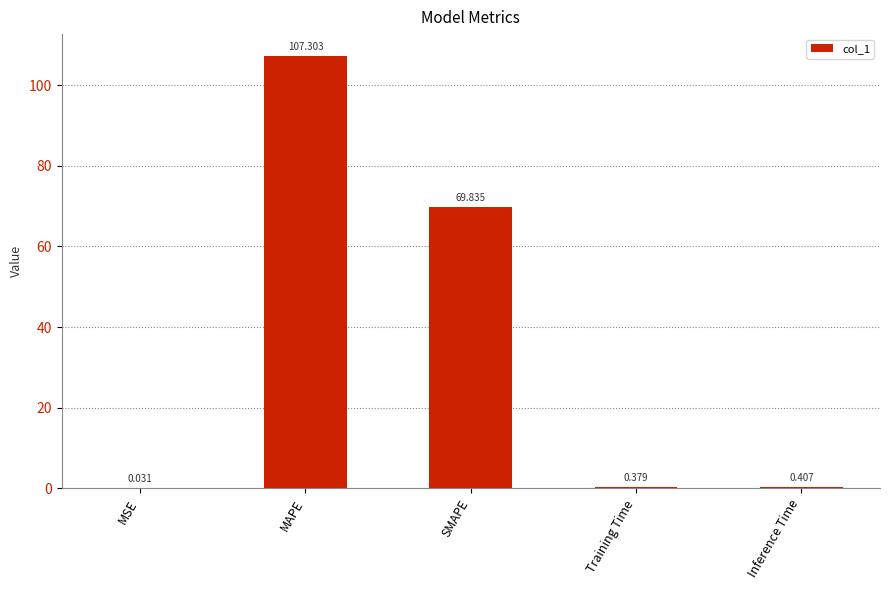

Where is the data nearest to the value 53?

SMAPE